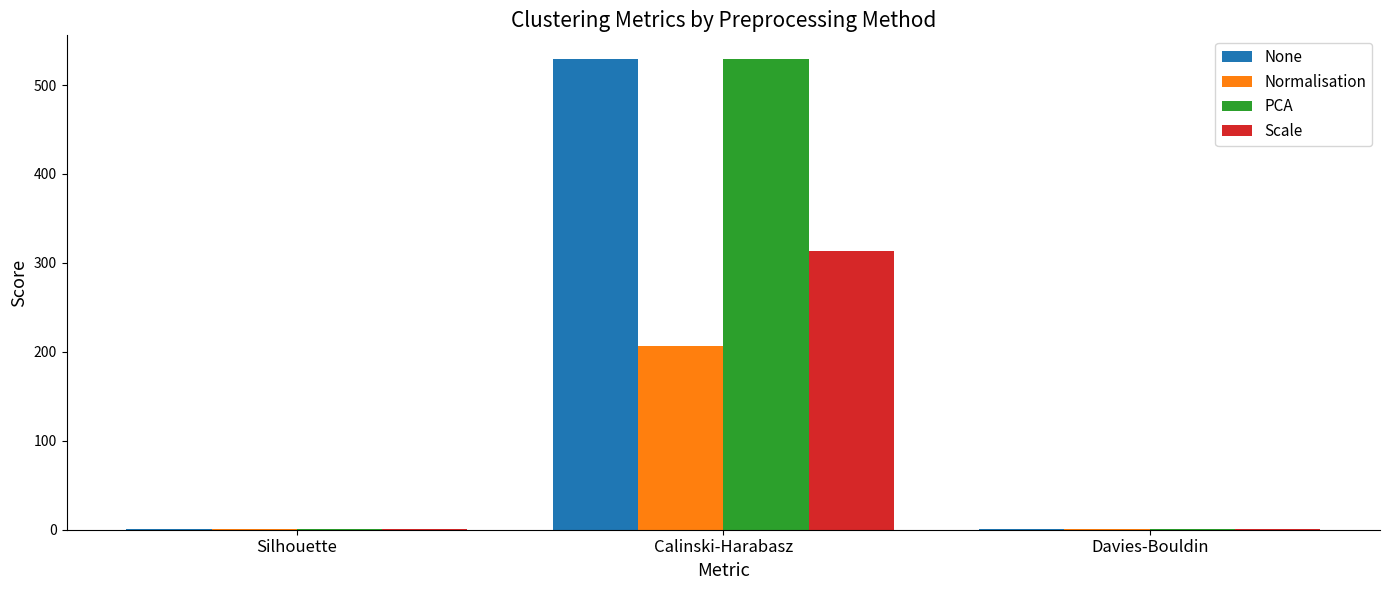

Are the bars horizontal?

No